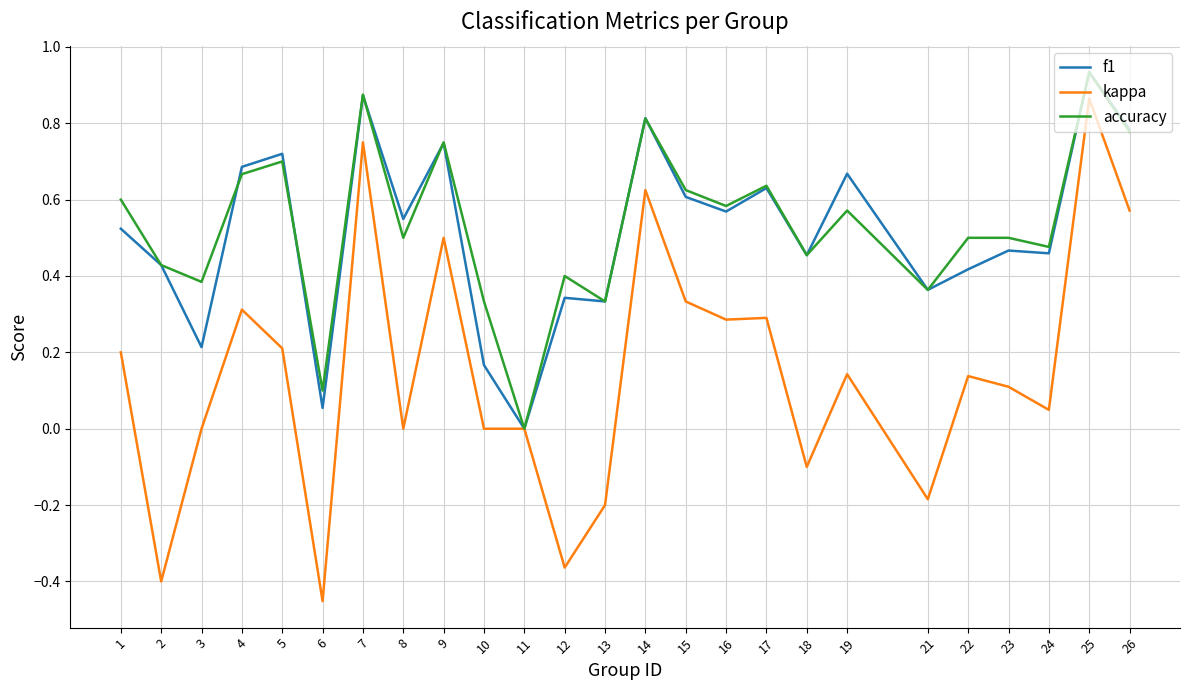

The accuracy series shows 0.5 at 14. True or false?

False